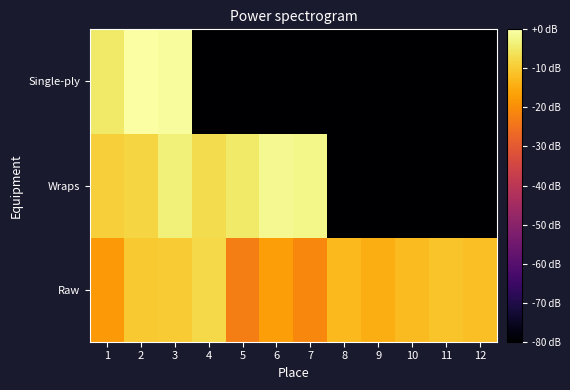

Reading left to right, list all the values displayed in this chart.

Raw: 1=-18.1	2=-10.2	3=-9.8	4=-7.5	5=-22.7	6=-16.9	7=-21.2	8=-12.8	9=-14.5	10=-12.3	11=-11.0	12=-11.7
Wraps: 1=-9.2	2=-8.4	3=-3.6	4=-7.0	5=-5.0	6=-1.7	7=-2.5	8=-117.1	9=-117.1	10=-117.1	11=-117.1	12=-117.1
Single-ply: 1=-4.9	2=0.0	3=-0.8	4=-117.1	5=-117.1	6=-117.1	7=-117.1	8=-117.1	9=-117.1	10=-117.1	11=-117.1	12=-117.1